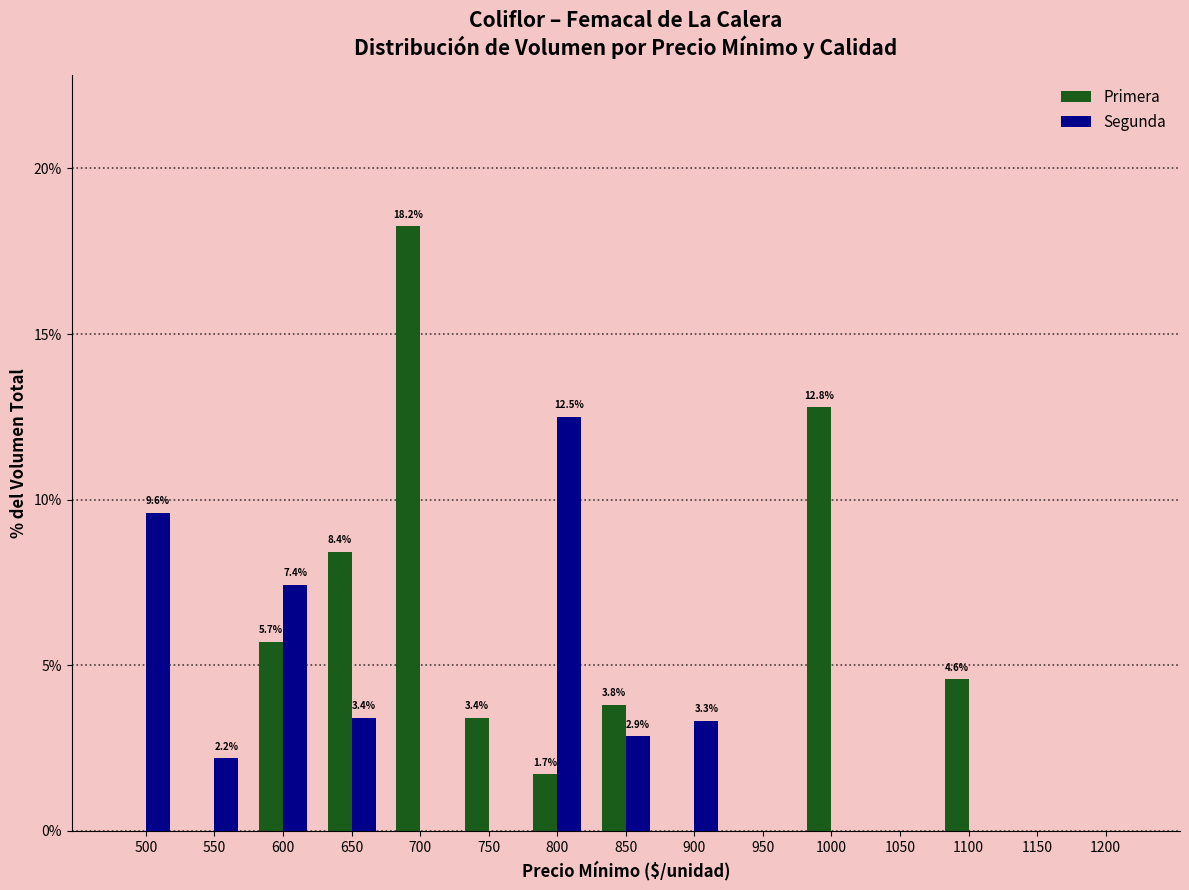

What is the sum of all Segunda values?

41.3